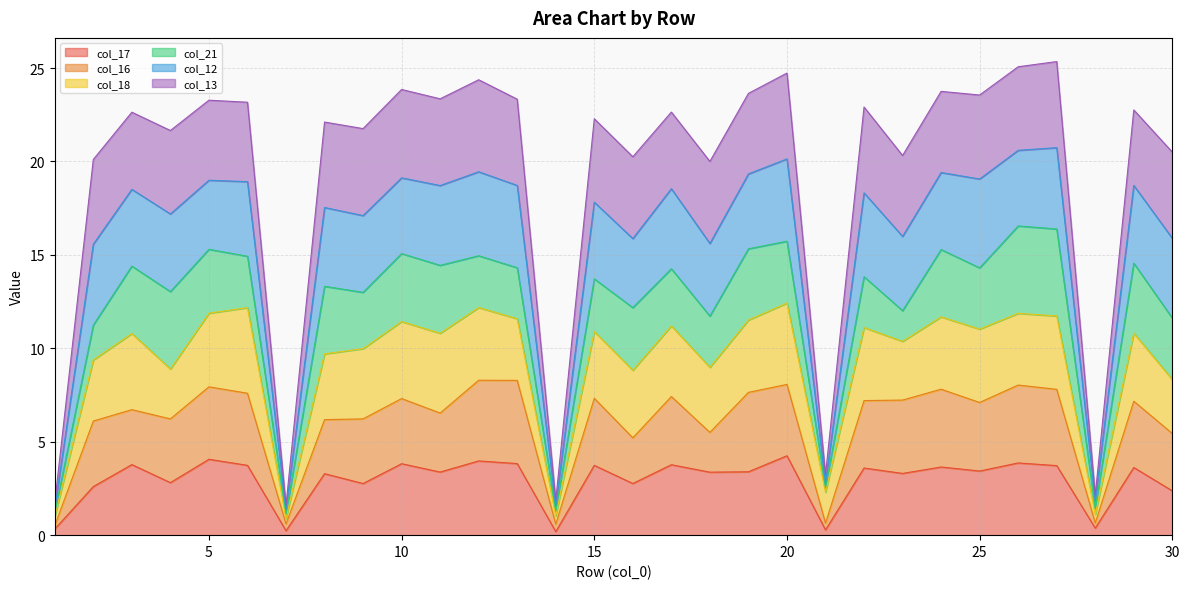

True or false: col_17 has more than 2 interior local peaks.

True